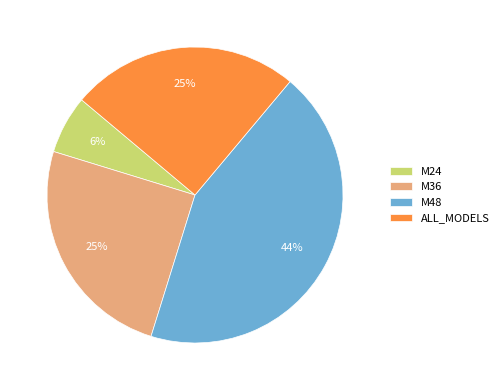

To the nearest percent, what percentage of the pie is M48?

44%